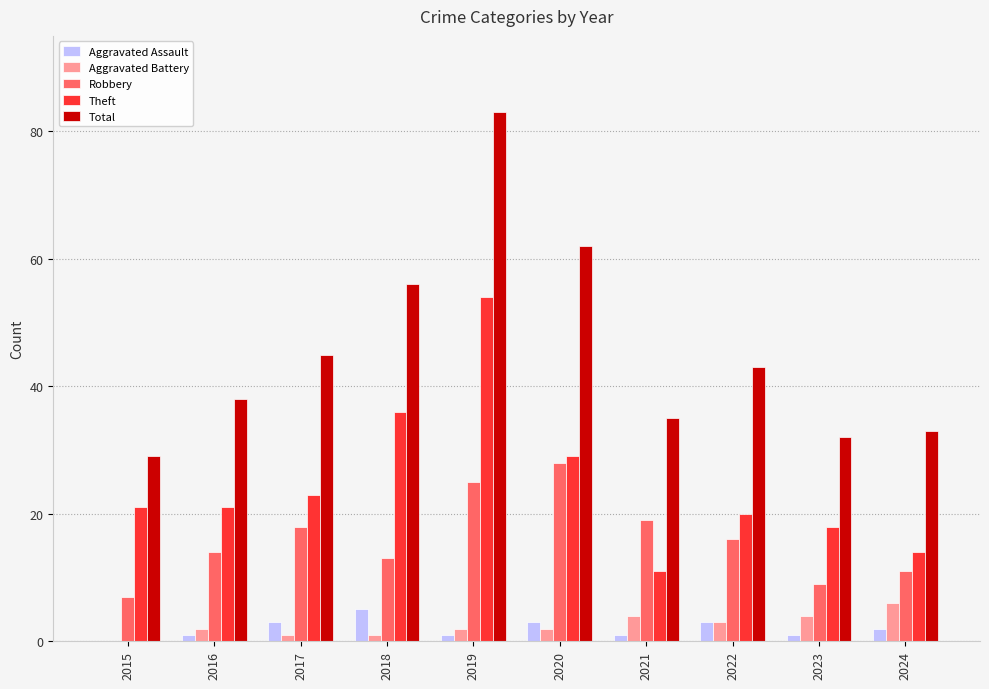

Reading left to right, transcribe all the data shown in this chart.

Aggravated Assault: 2015=0	2016=1	2017=3	2018=5	2019=1	2020=3	2021=1	2022=3	2023=1	2024=2
Aggravated Battery: 2015=0	2016=2	2017=1	2018=1	2019=2	2020=2	2021=4	2022=3	2023=4	2024=6
Robbery: 2015=7	2016=14	2017=18	2018=13	2019=25	2020=28	2021=19	2022=16	2023=9	2024=11
Theft: 2015=21	2016=21	2017=23	2018=36	2019=54	2020=29	2021=11	2022=20	2023=18	2024=14
Total: 2015=29	2016=38	2017=45	2018=56	2019=83	2020=62	2021=35	2022=43	2023=32	2024=33